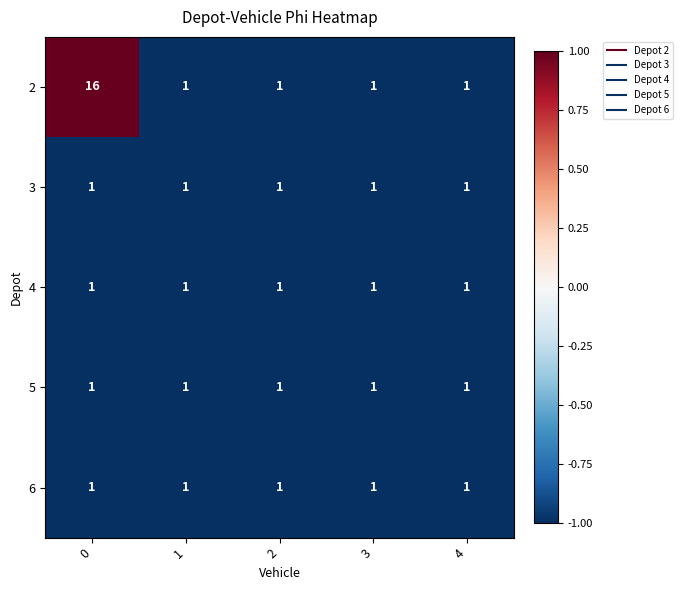

What is the total value across all series at 4?

5